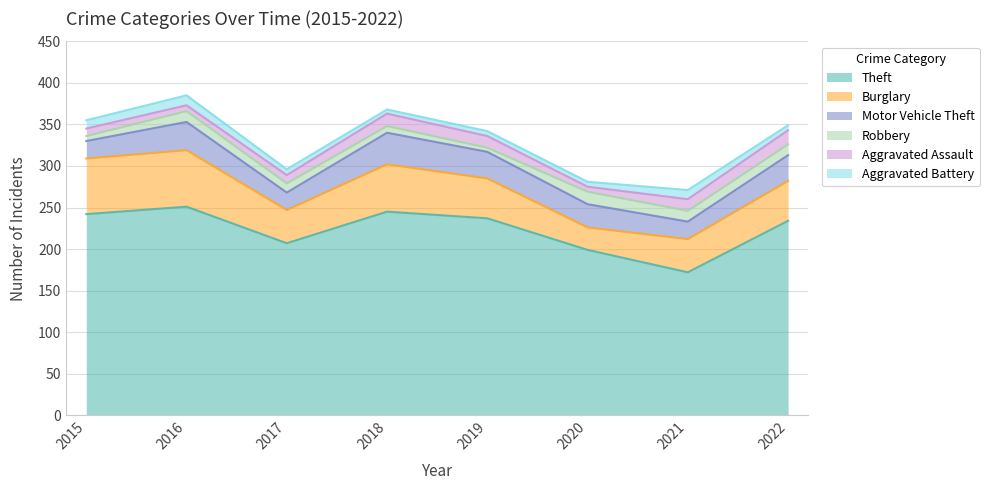

What is the sum of the Burglary values at 2021 and 2015?

107